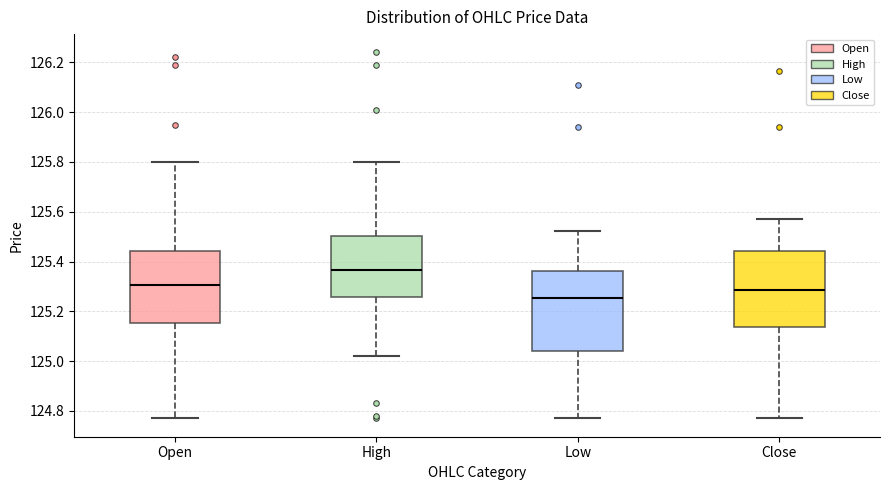

Reading left to right, read every box against the y-axis: the position of its median line, the range the box covers, and the ends of its whiskers. The values are not printed on the chart, so give them approximately, as read against the axis.

Open: median 125.30, box 125.16 to 125.44, whiskers 124.78 to 125.80
High: median 125.36, box 125.26 to 125.50, whiskers 125.02 to 125.80
Low: median 125.26, box 125.04 to 125.36, whiskers 124.78 to 125.52
Close: median 125.28, box 125.14 to 125.44, whiskers 124.78 to 125.58